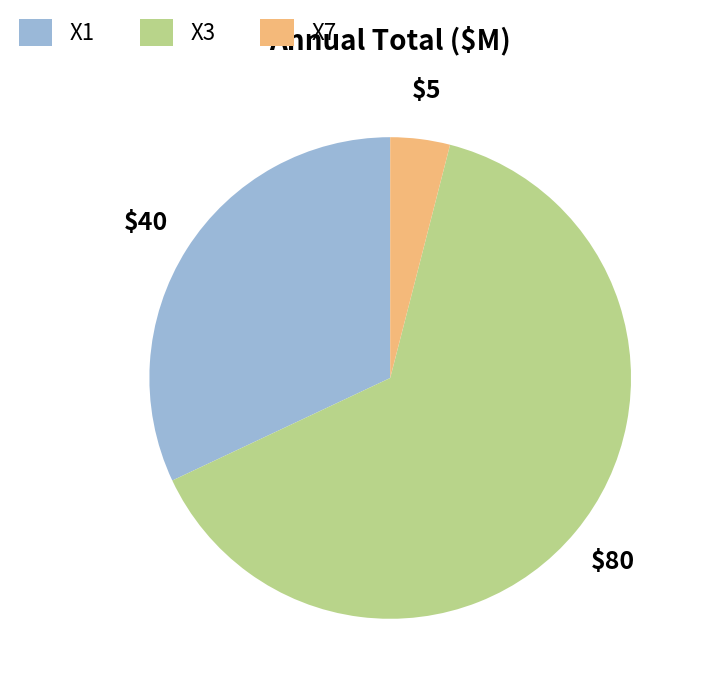

Does any single category account for the majority?

Yes